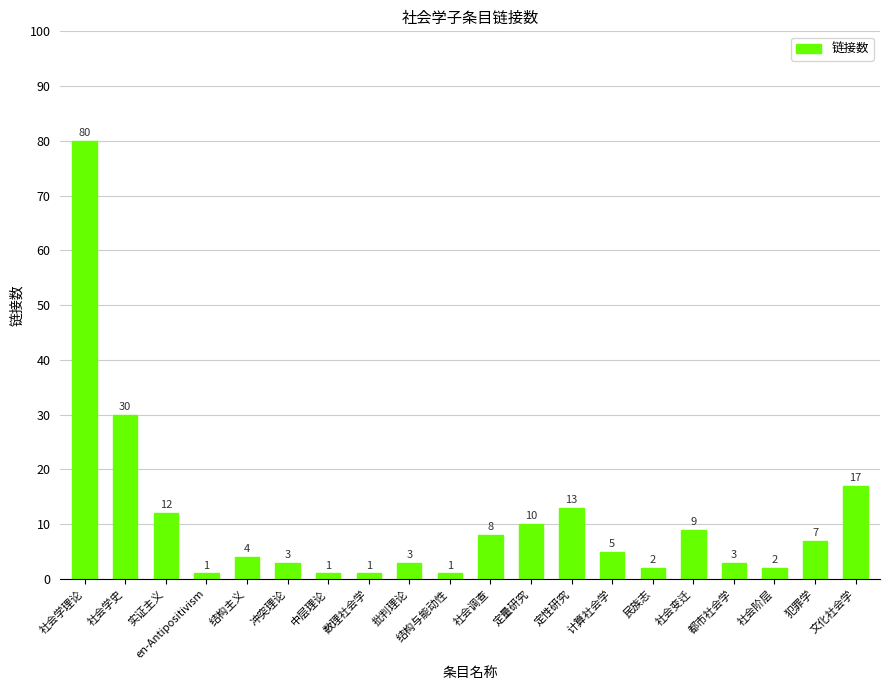

What is the greatest value displayed?

80